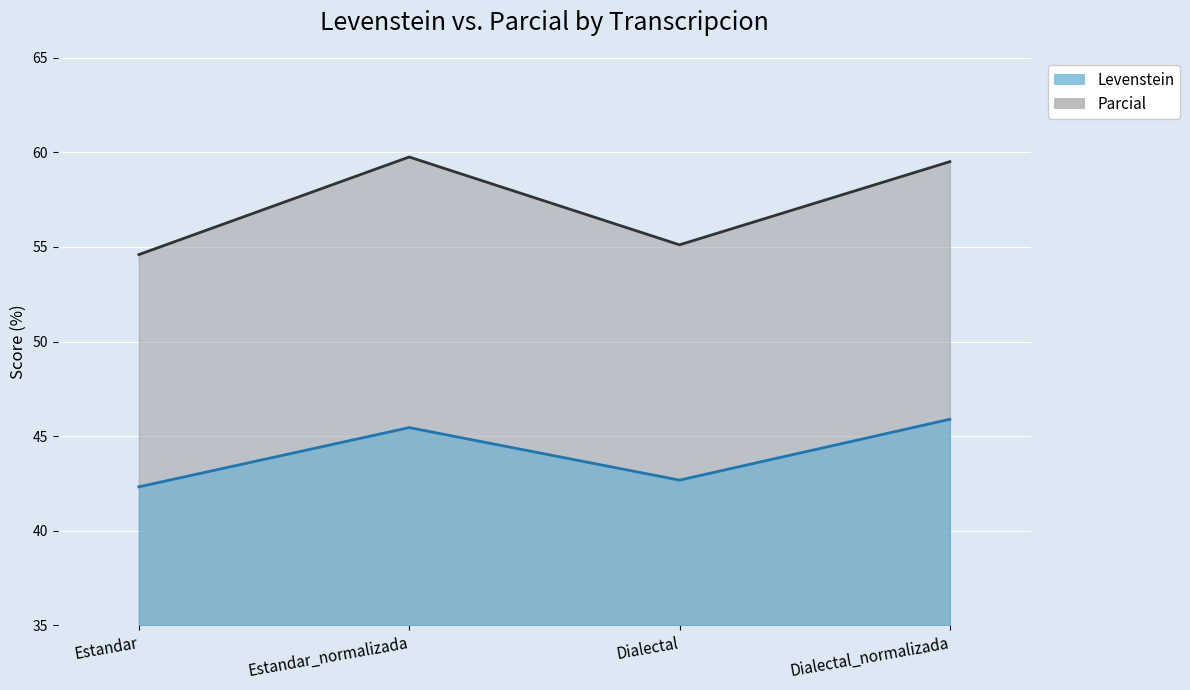

True or false: Parcial has a value of 59.5 at Dialectal_normalizada.

True